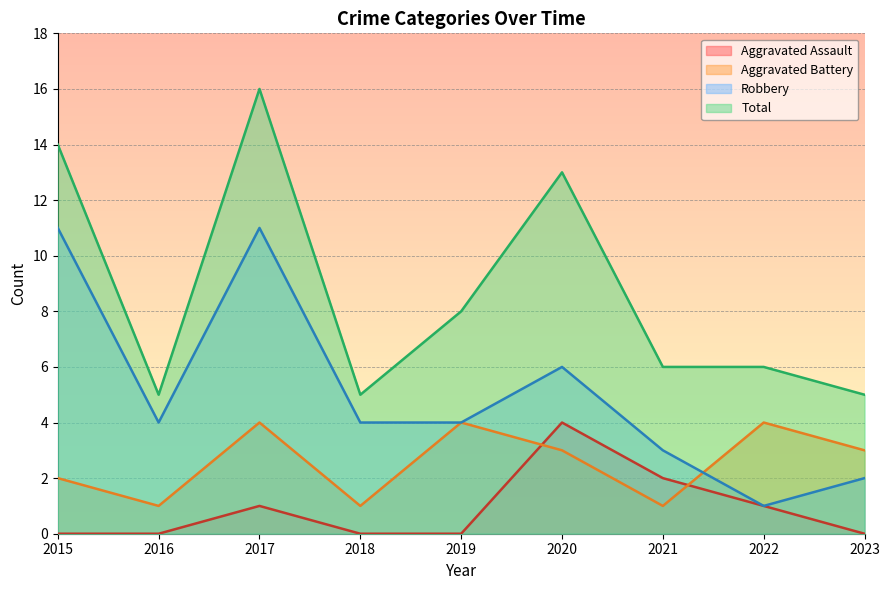

Reading left to right, list all the values displayed in this chart.

Aggravated Assault: 0	0	1	0	0	4	2	1	0
Aggravated Battery: 2	1	4	1	4	3	1	4	3
Robbery: 11	4	11	4	4	6	3	1	2
Total: 14	5	16	5	8	13	6	6	5